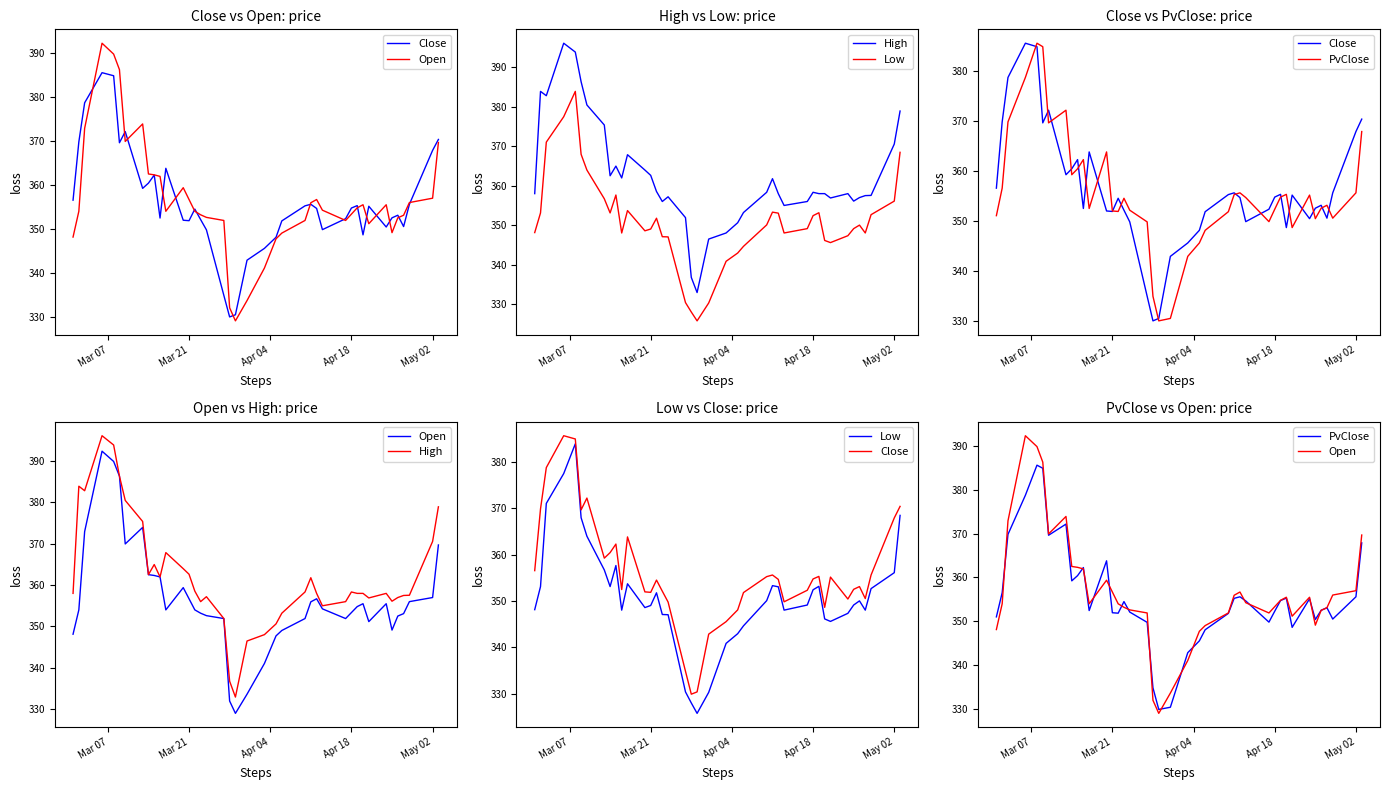

What is the sum of all Low values?

14043.6